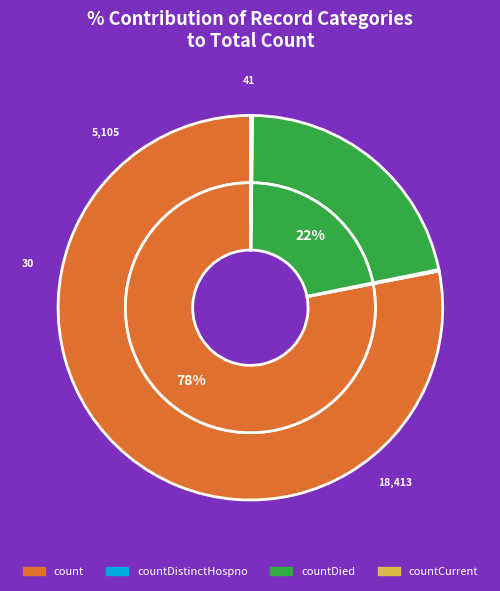

Between countCurrent and count, which is larger?

count